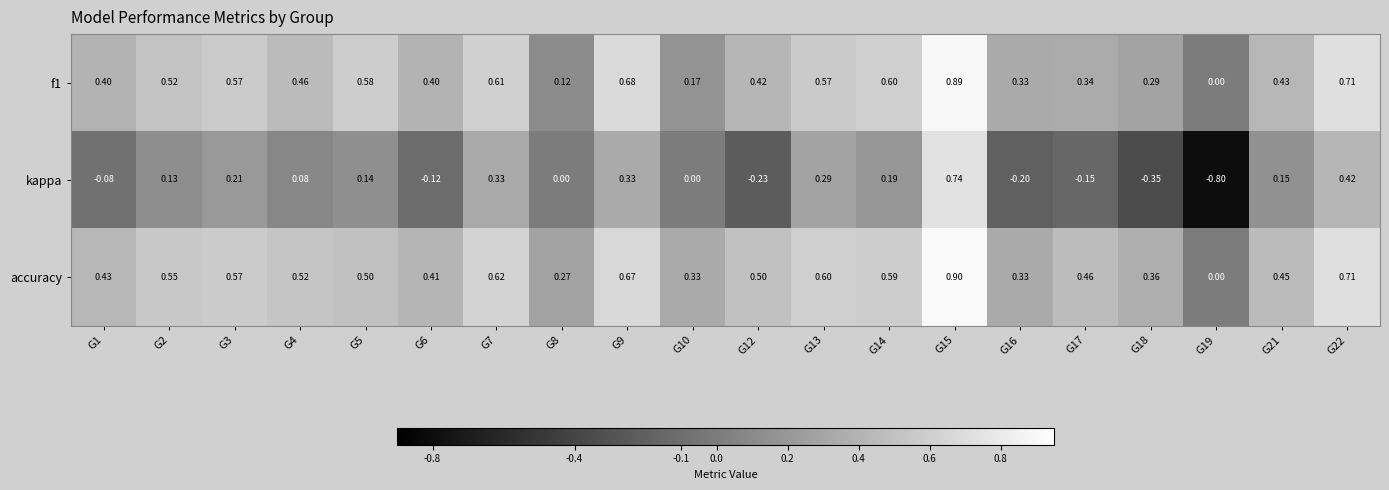

Between G1 and G5, which series saw the biggest shift?

kappa